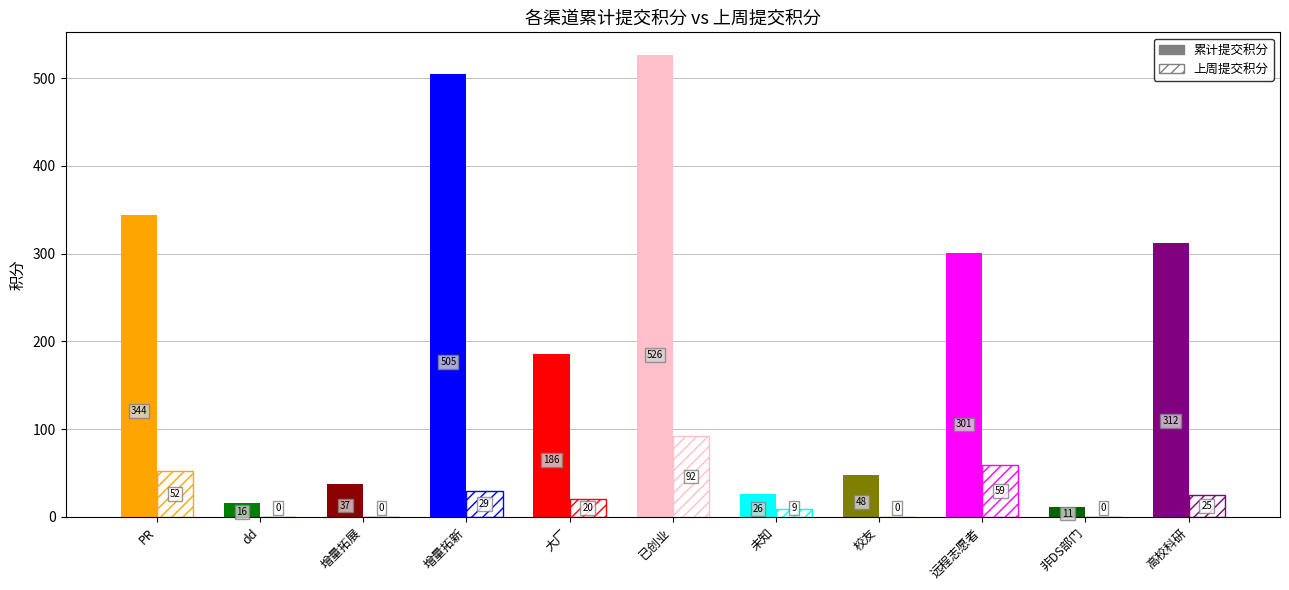

What is the spread (max minus min) of values at dd?

16